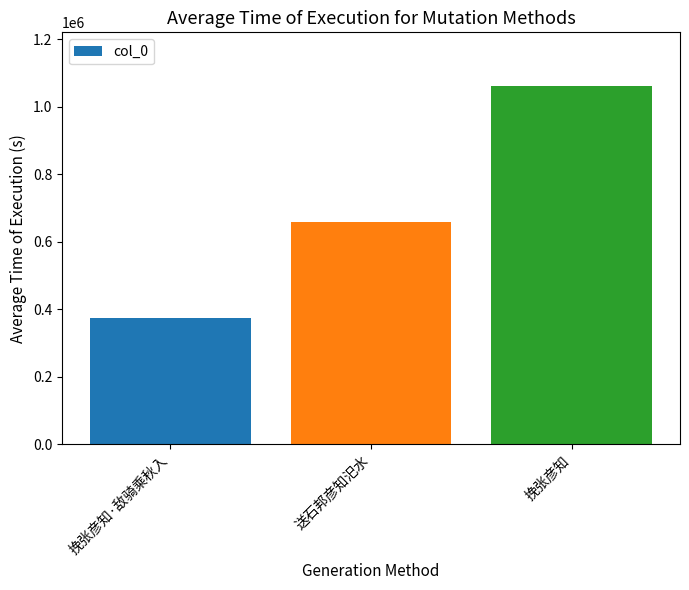

Approximately how many times larger is the value at 挽张彦知 compared to 送石邦彦知汜水?

1.6